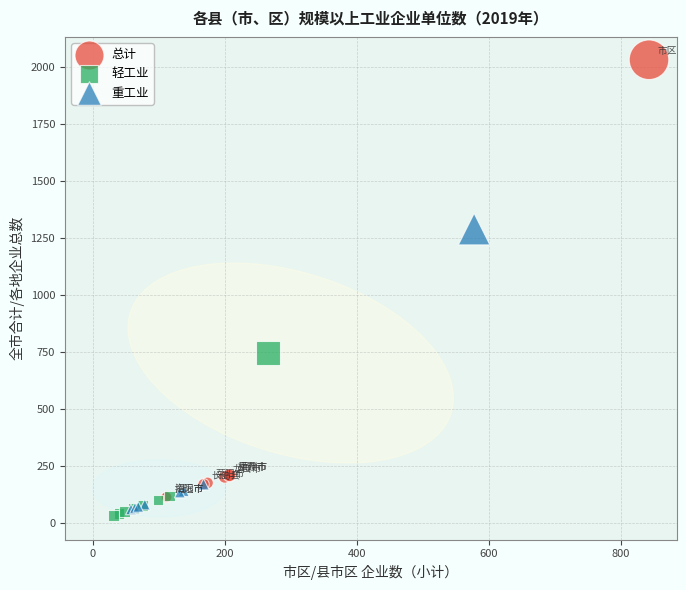

Which series reaches the maximum Y coordinate?

总计